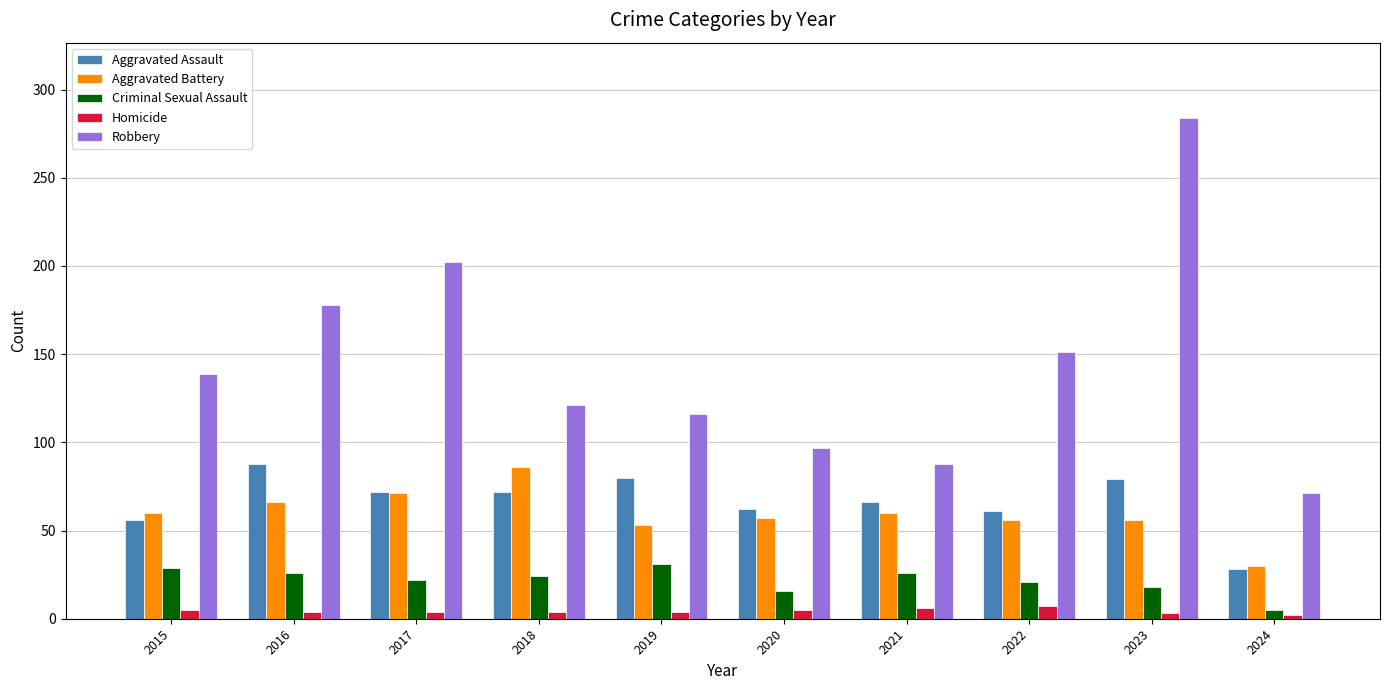

Is the value of Homicide at 2021 greater than the value of Robbery at 2015?

No